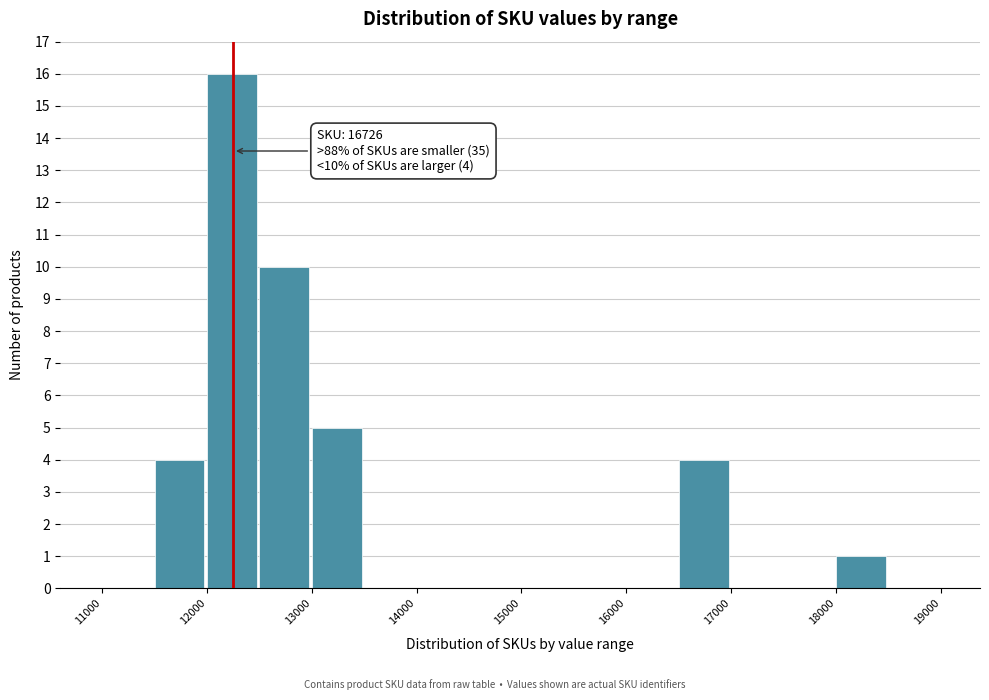

Which range on the x-axis has the tallest bar?

12000 to 12500